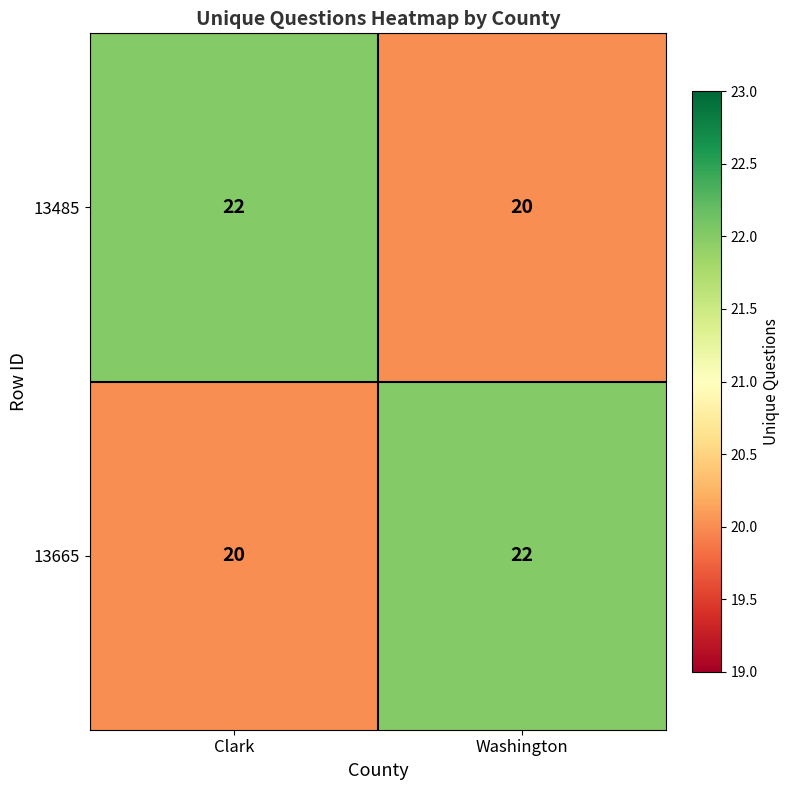

At how many categories does at least one series exceed 21?

2